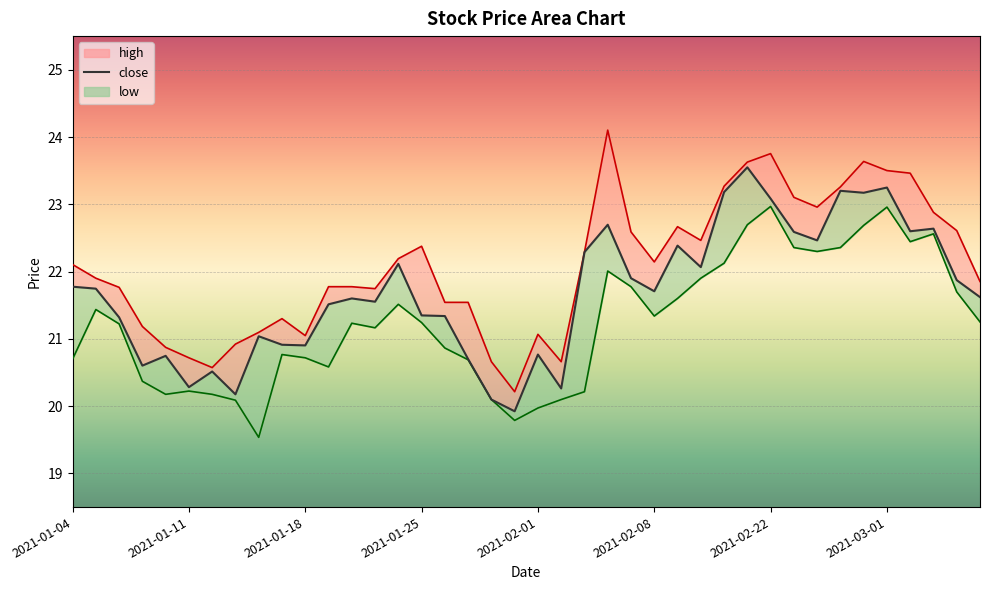

What is the difference between the highest and lowest values at 2021-03-02?

1.0